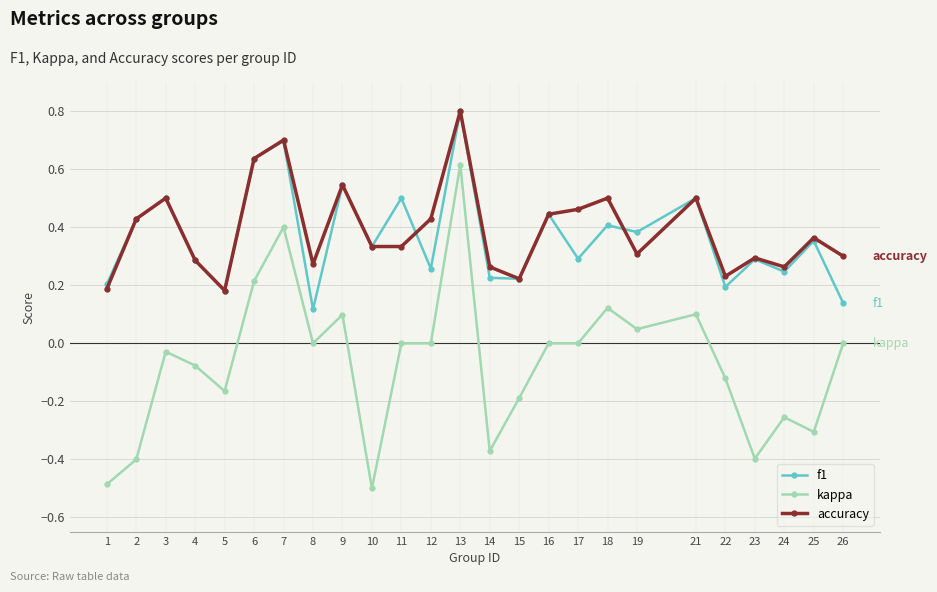

What is the greatest value displayed?

0.8